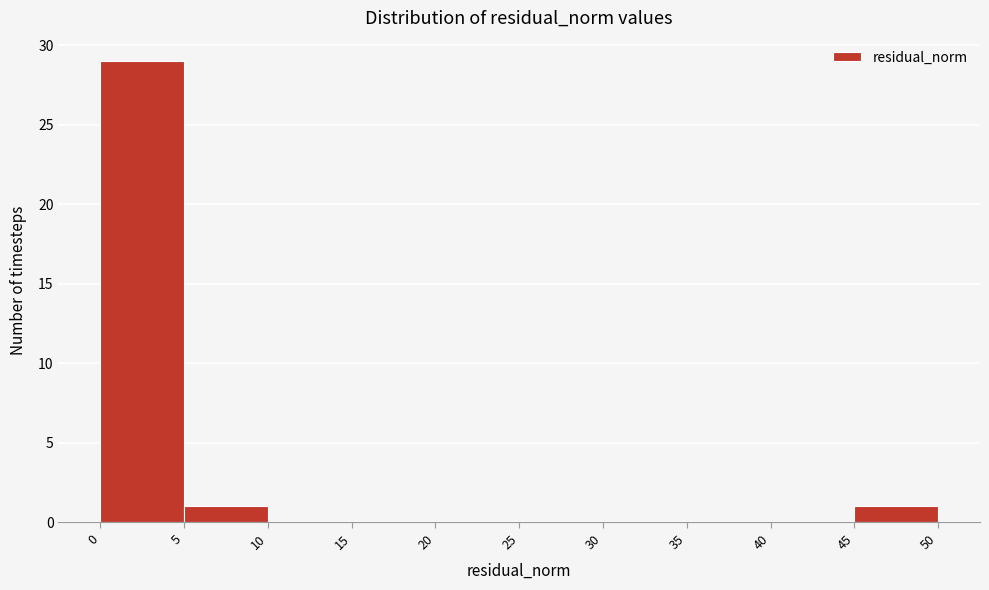

Over which range of the x-axis is the bar tallest?

0 to 5